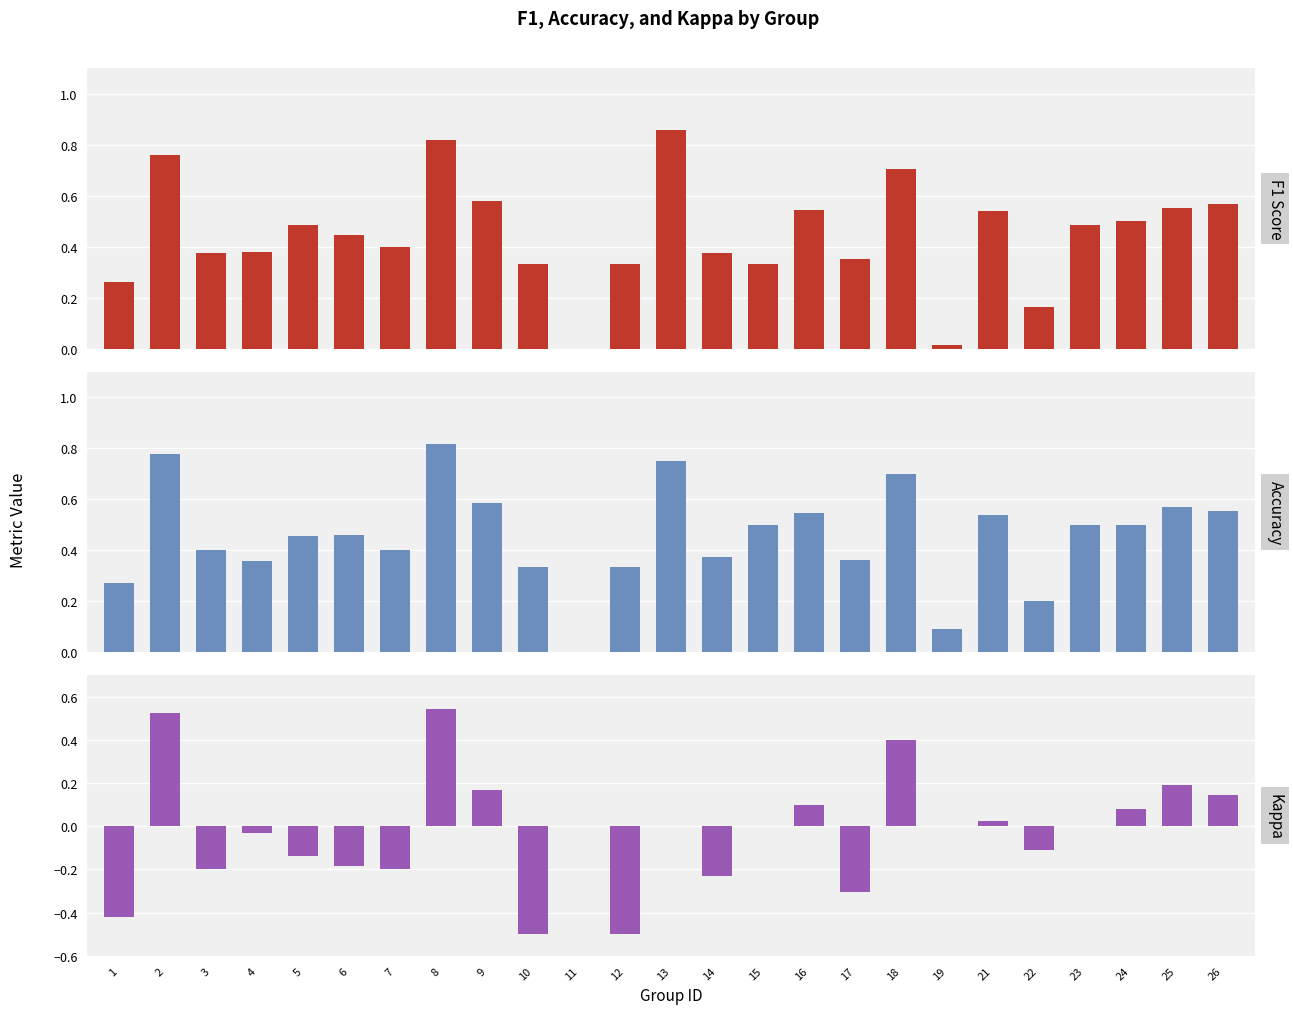

Reading right to left, what are all the values shown in this chart?

f1: 0.6	0.6	0.5	0.5	0.2	0.5	0.0	0.7	0.4	0.5	0.3	0.4	0.9	0.3	0.0	0.3	0.6	0.8	0.4	0.4	0.5	0.4	0.4	0.8	0.3
accuracy: 0.6	0.6	0.5	0.5	0.2	0.5	0.1	0.7	0.4	0.5	0.5	0.4	0.8	0.3	0.0	0.3	0.6	0.8	0.4	0.5	0.5	0.4	0.4	0.8	0.3
kappa: 0.1	0.2	0.1	0.0	-0.1	0.0	0.0	0.4	-0.3	0.1	0.0	-0.2	0.0	-0.5	0.0	-0.5	0.2	0.5	-0.2	-0.2	-0.1	-0.0	-0.2	0.5	-0.4